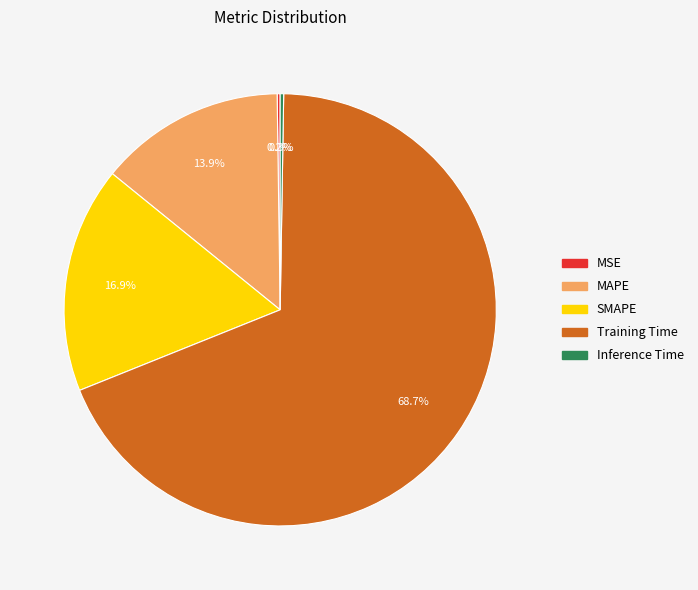

Does Training Time represent more than half of the total?

Yes